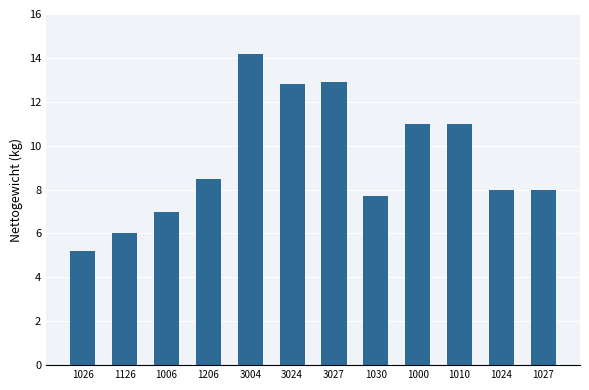

Where does the data first go above 8?

1206